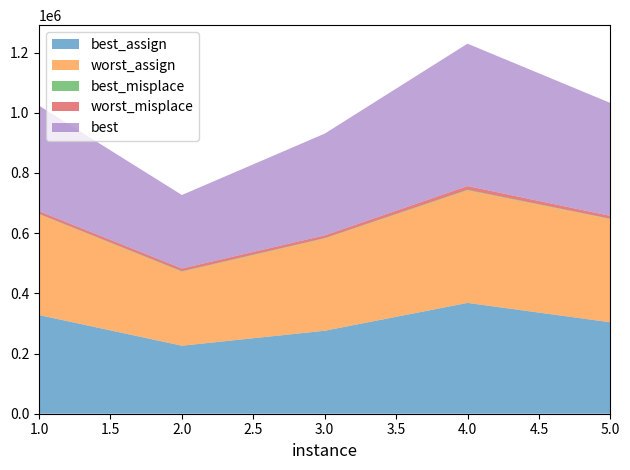

Reading left to right, transcribe all the data shown in this chart.

best_assign: 1=327911	2=226025	3=275755	4=368297	5=303861
worst_assign: 1=334941	2=245644	3=306373	4=373937	5=342743
best_misplace: 1=1135	2=1640	3=1356	4=1839	5=1297
worst_misplace: 1=8987	2=9445	3=9171	4=12515	5=9573
best: 1=350611	2=244065	3=338131	4=473120	5=375196